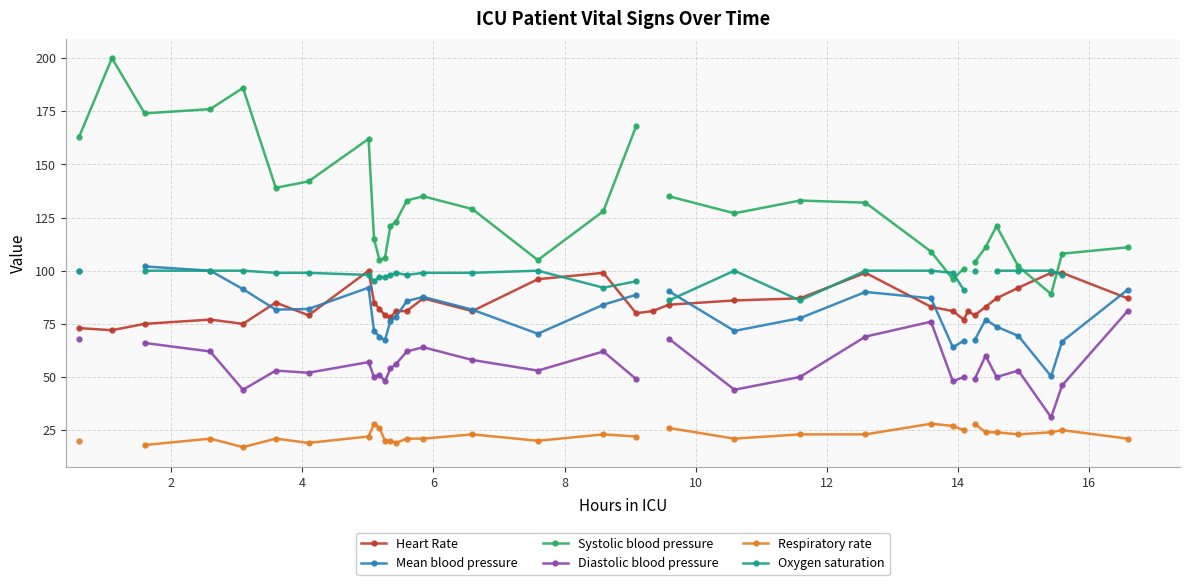

What is the value of the Heart Rate point at the 10th from the left?

82